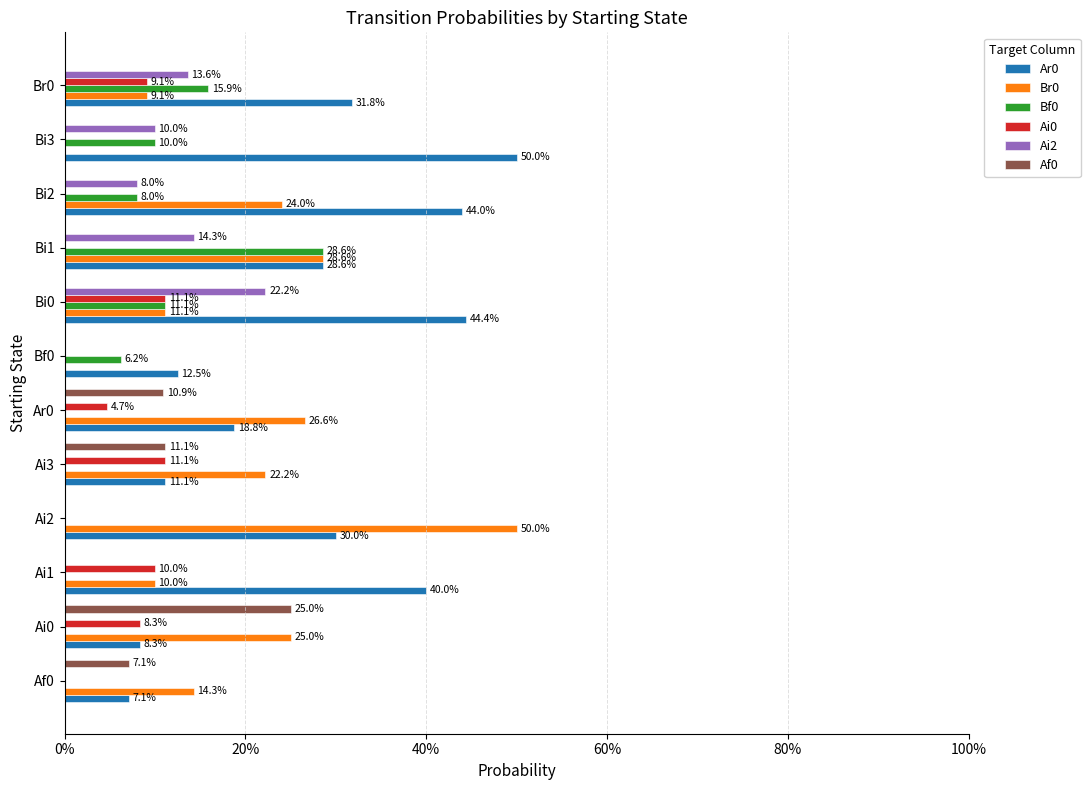

Which series has the largest range (max minus min)?

Br0